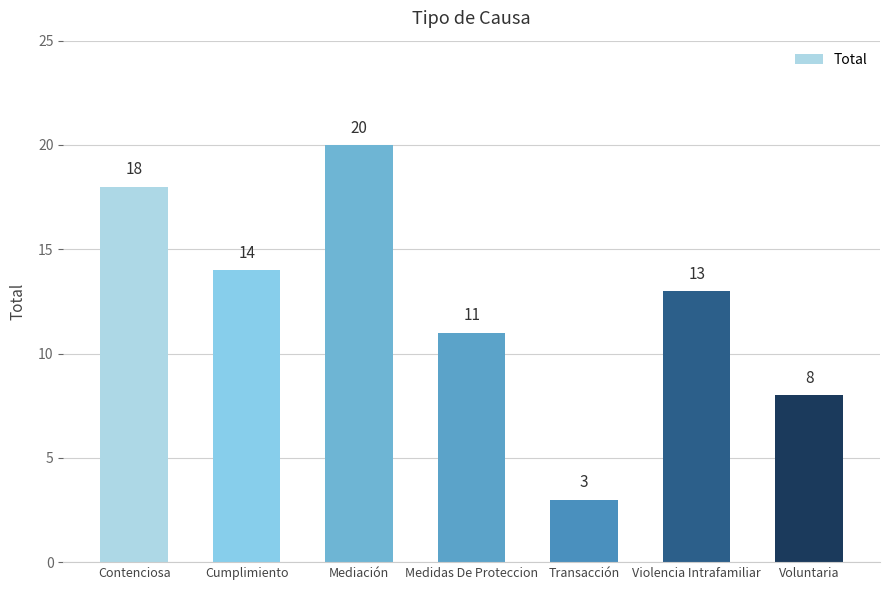

What is the label of the 5th bar from the right?

Mediación